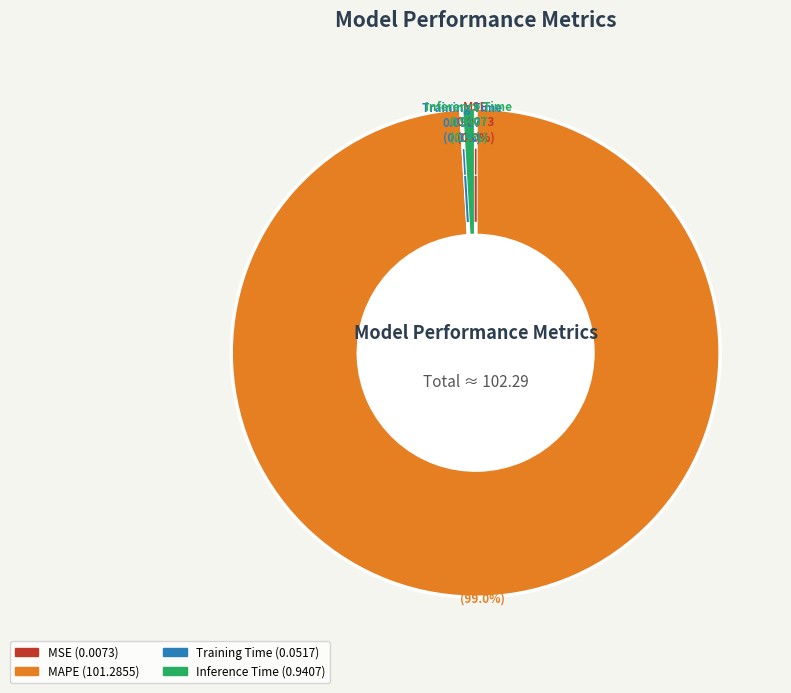

Does any single category account for the majority?

Yes